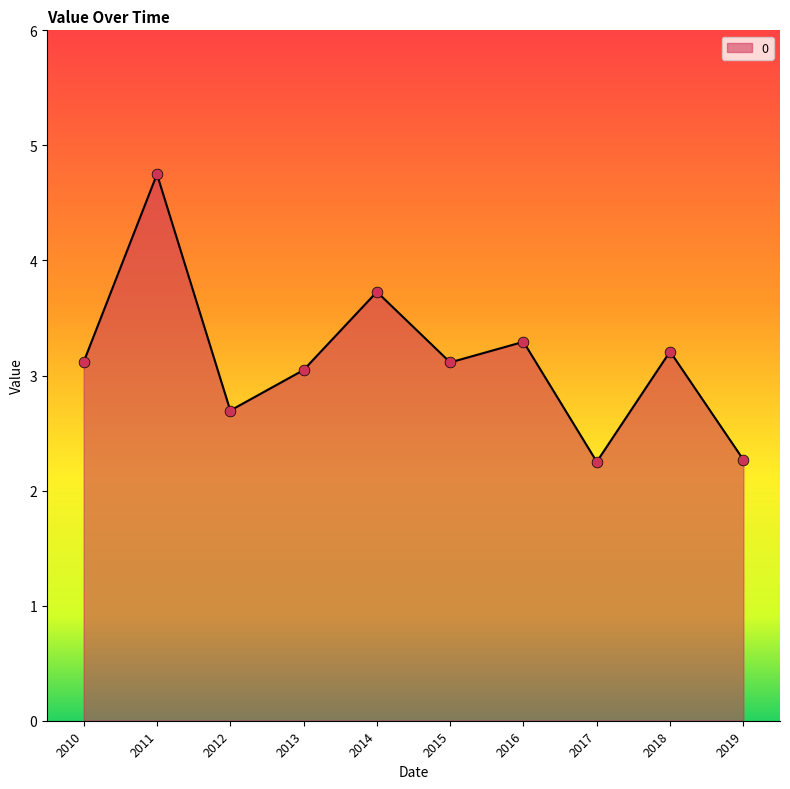

What is the change in value from 2016 to 2017?

-1.0